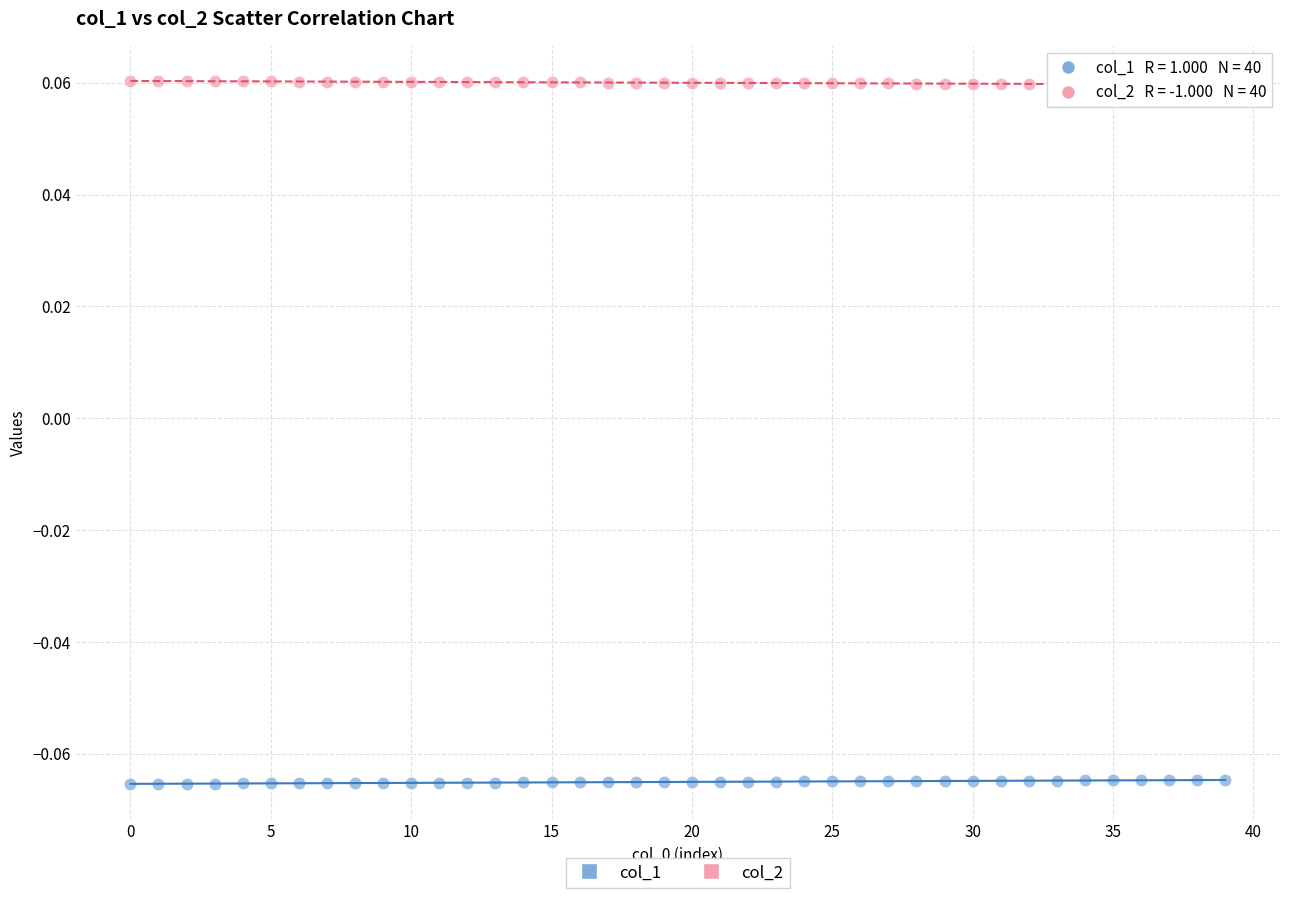

Which series contains the highest Y value?

col_2